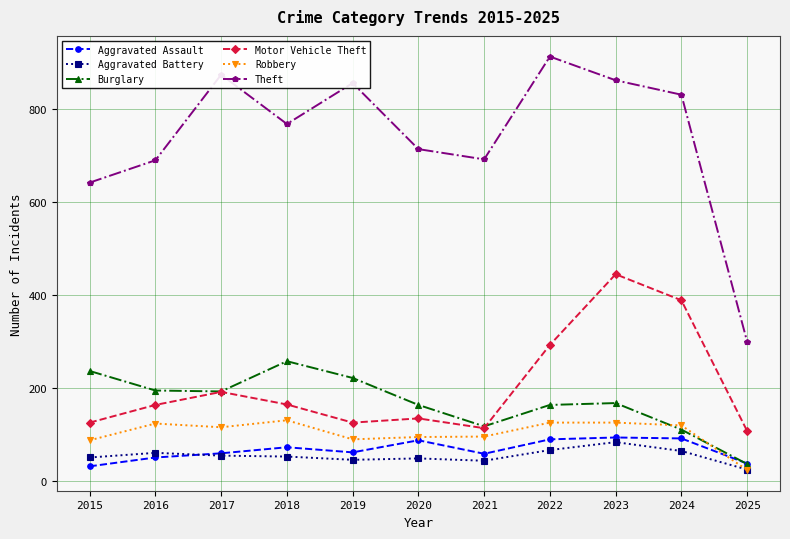

Where is Motor Vehicle Theft nearest to the value 275?

2022